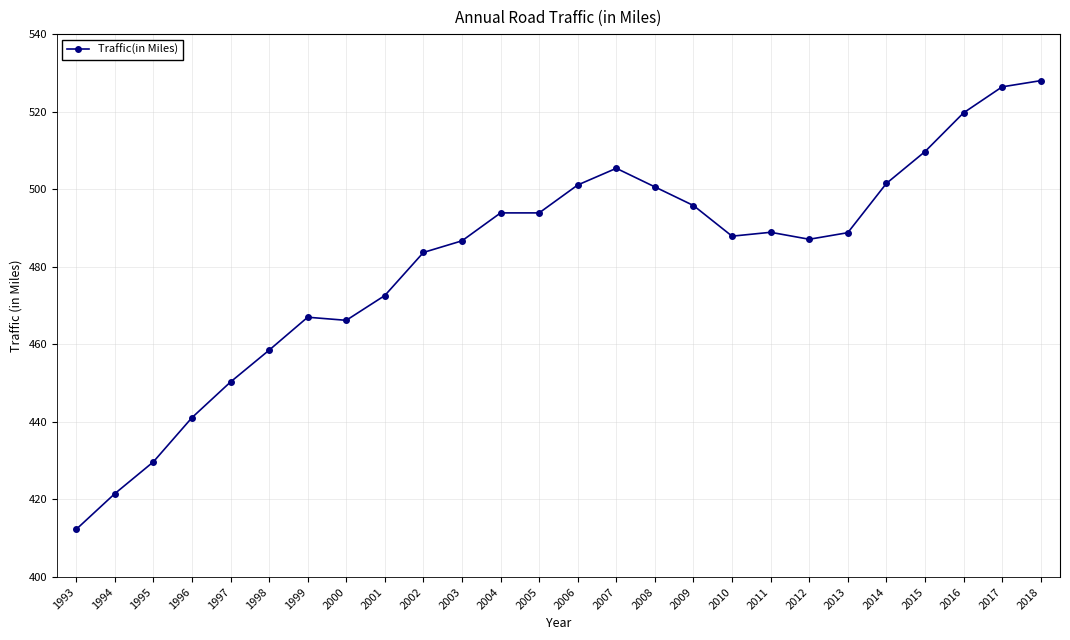

The chart shows a value of 850.2 at 2015. True or false?

False